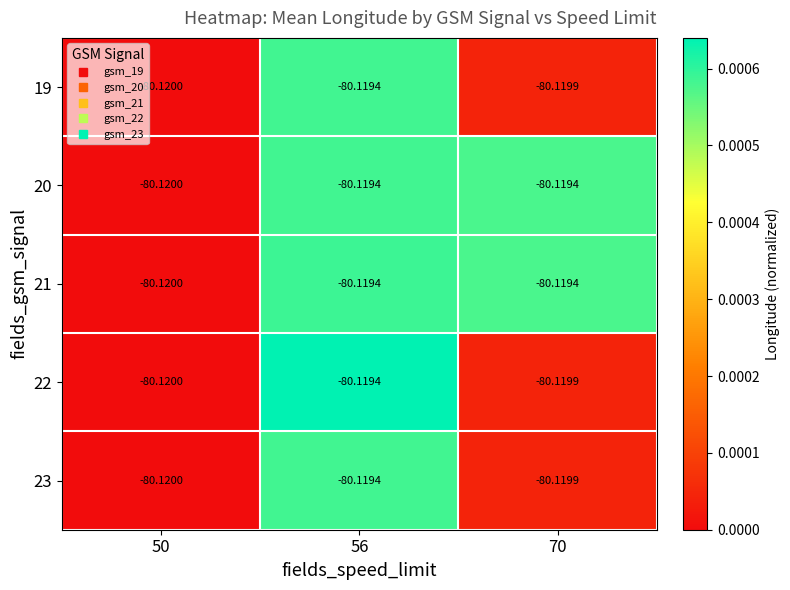

Count the number of data series in this chart.

5